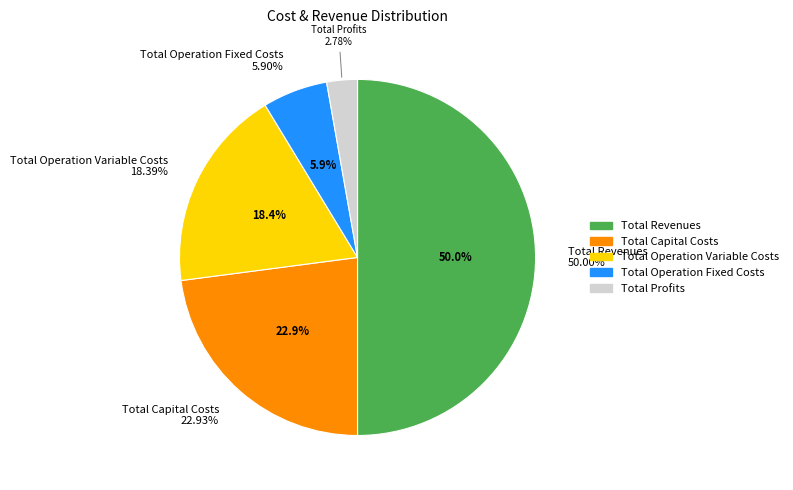

To the nearest percent, what is the difference between the Total Profits and Total Operation Variable Costs slice percentages?

16%